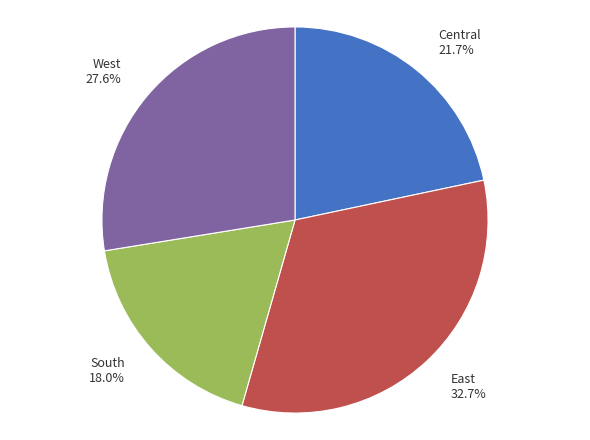

How many segments does this pie chart have?

4